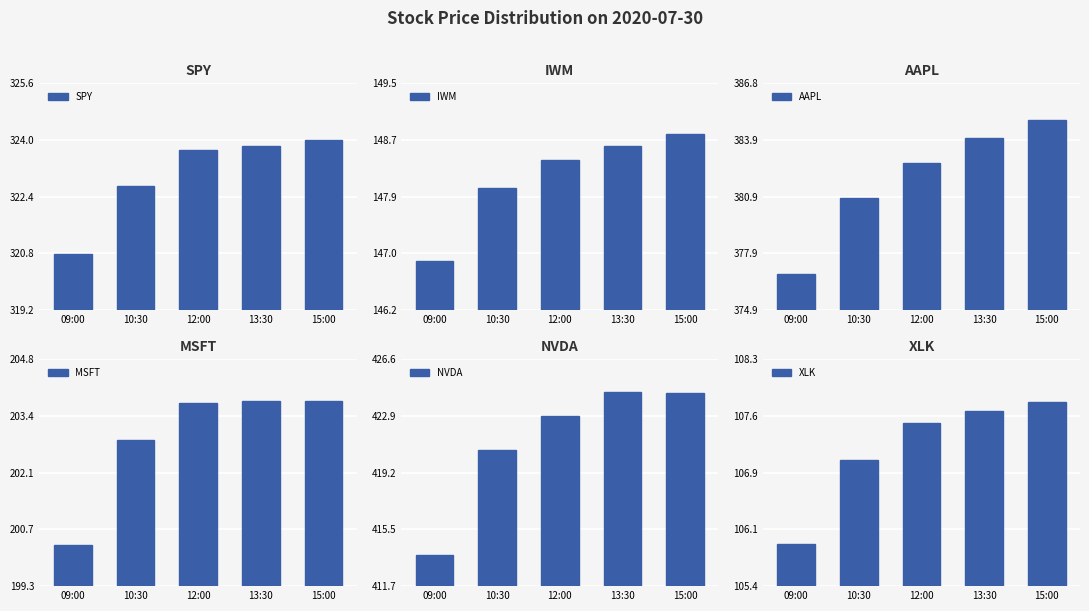

Reading left to right, extract all data points from this chart.

SPY: 320.8	322.7	323.7	323.8	324.0
IWM: 146.9	148.0	148.4	148.6	148.8
AAPL: 376.8	380.8	382.6	384.0	384.9
MSFT: 200.3	202.9	203.8	203.8	203.8
NVDA: 413.8	420.7	422.9	424.5	424.4
XLK: 106.0	107.0	107.5	107.6	107.8